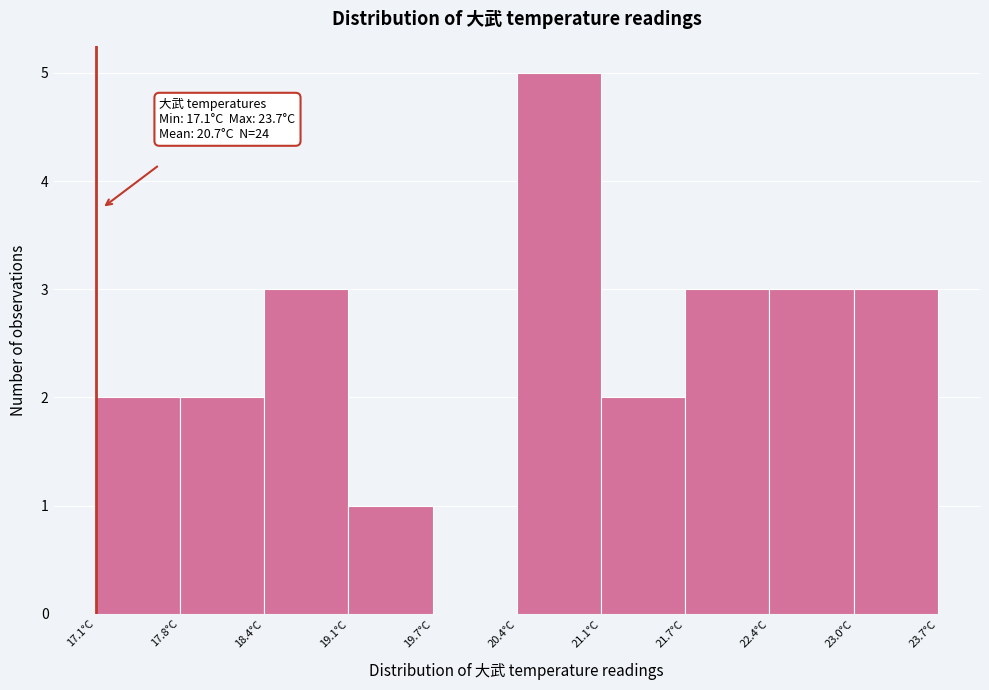

Which range on the x-axis has the tallest bar?

20.40 to 21.06